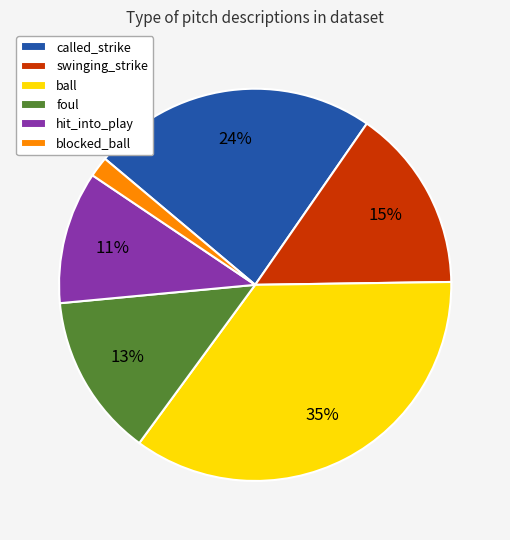

Combined, do foul and blocked_ball account for over 50%?

No